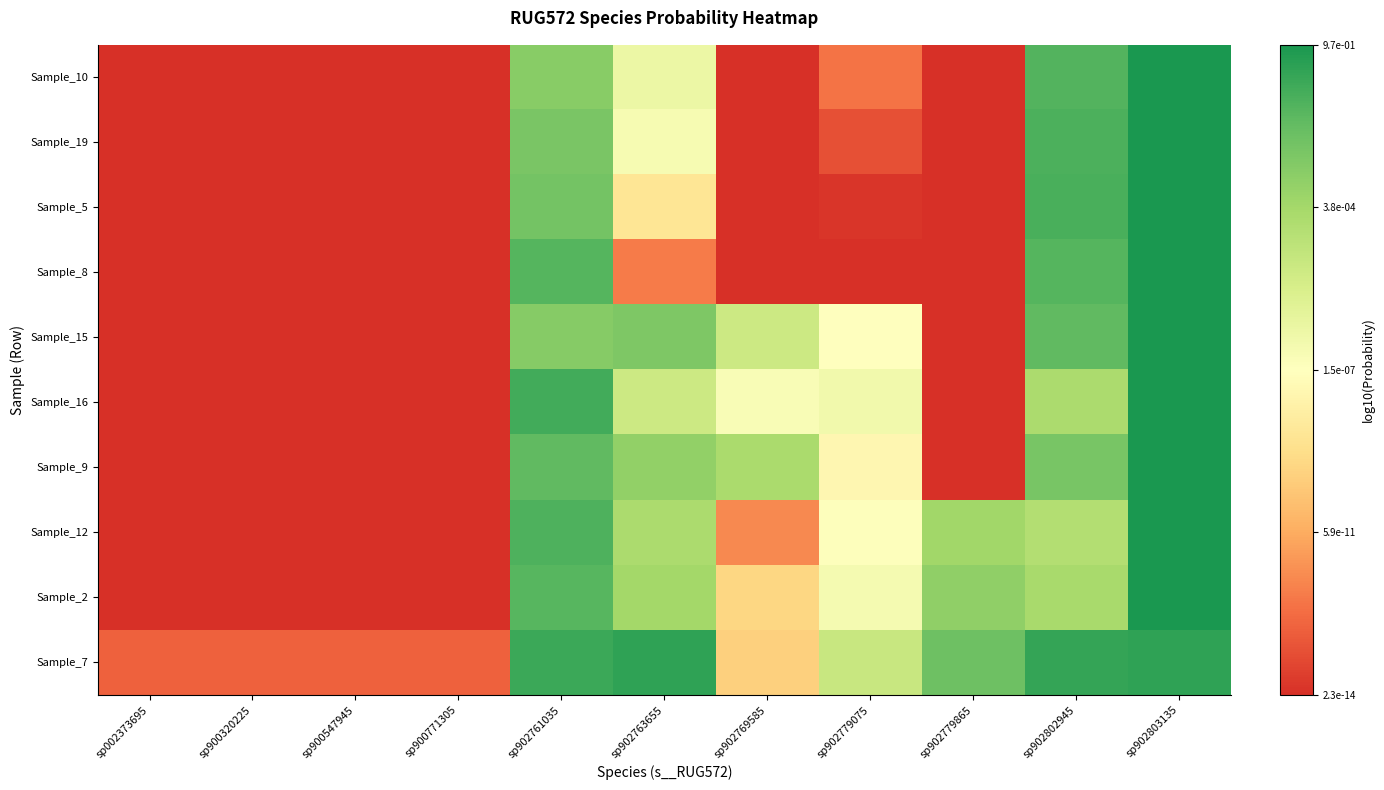

List the series in order of their peak value, lowest first.

Sample_7, Sample_16, Sample_5, Sample_8, Sample_19, Sample_12, Sample_10, Sample_2, Sample_15, Sample_9